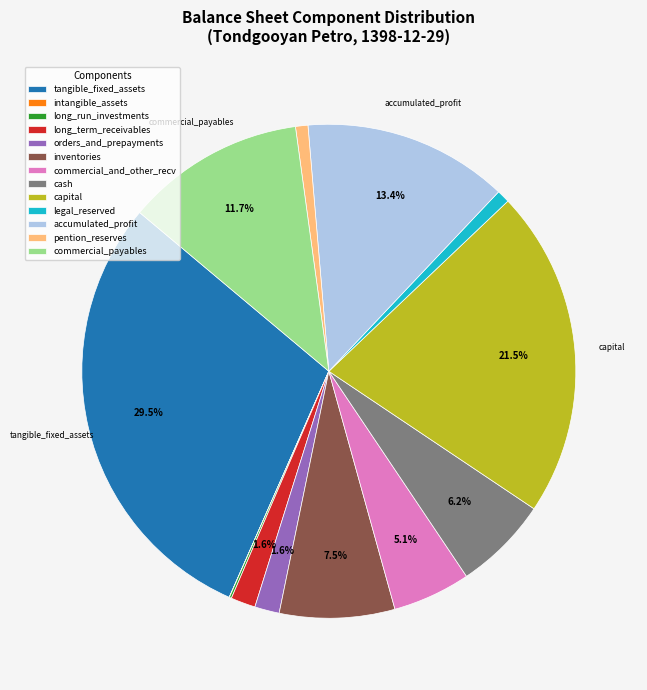

What portion of the pie excludes capital?

78.5%